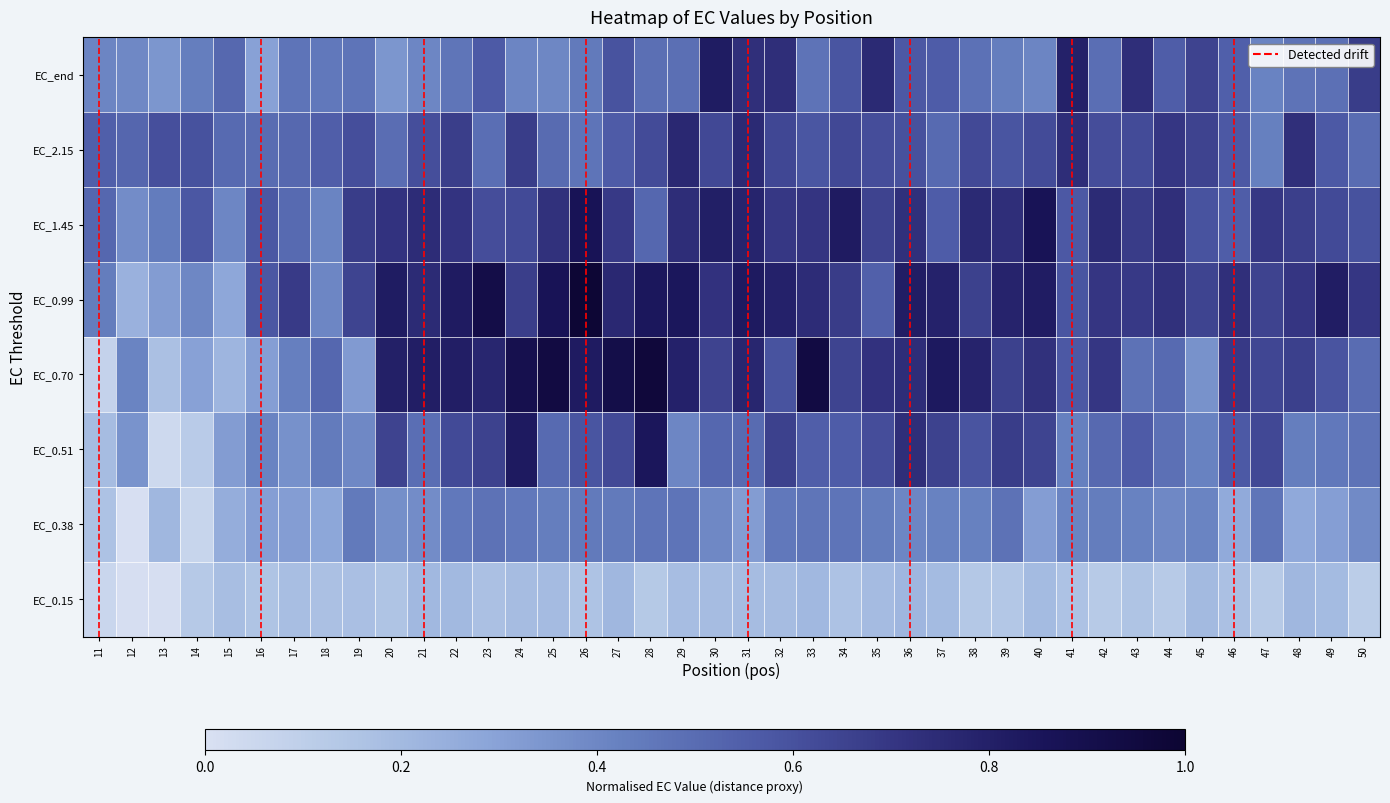

The EC_1.45 series shows 0.6 at 16. True or false?

True